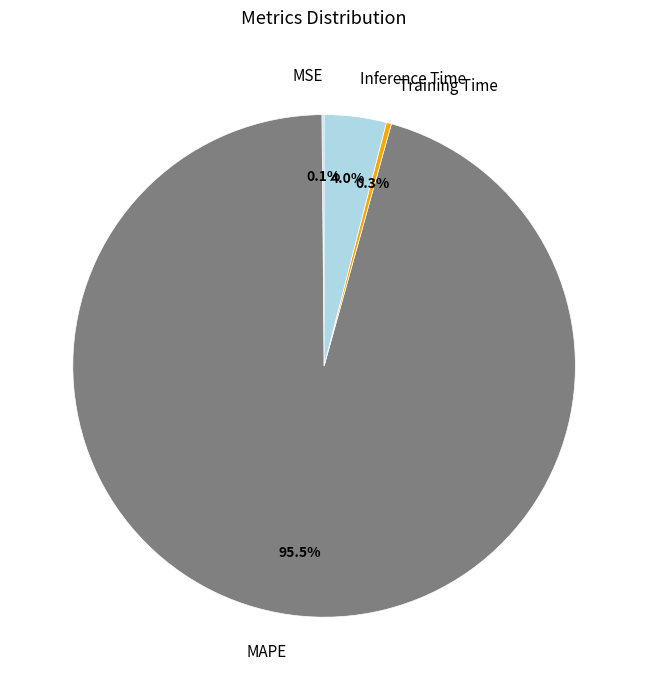

Which has a higher value, Inference Time or MAPE?

MAPE